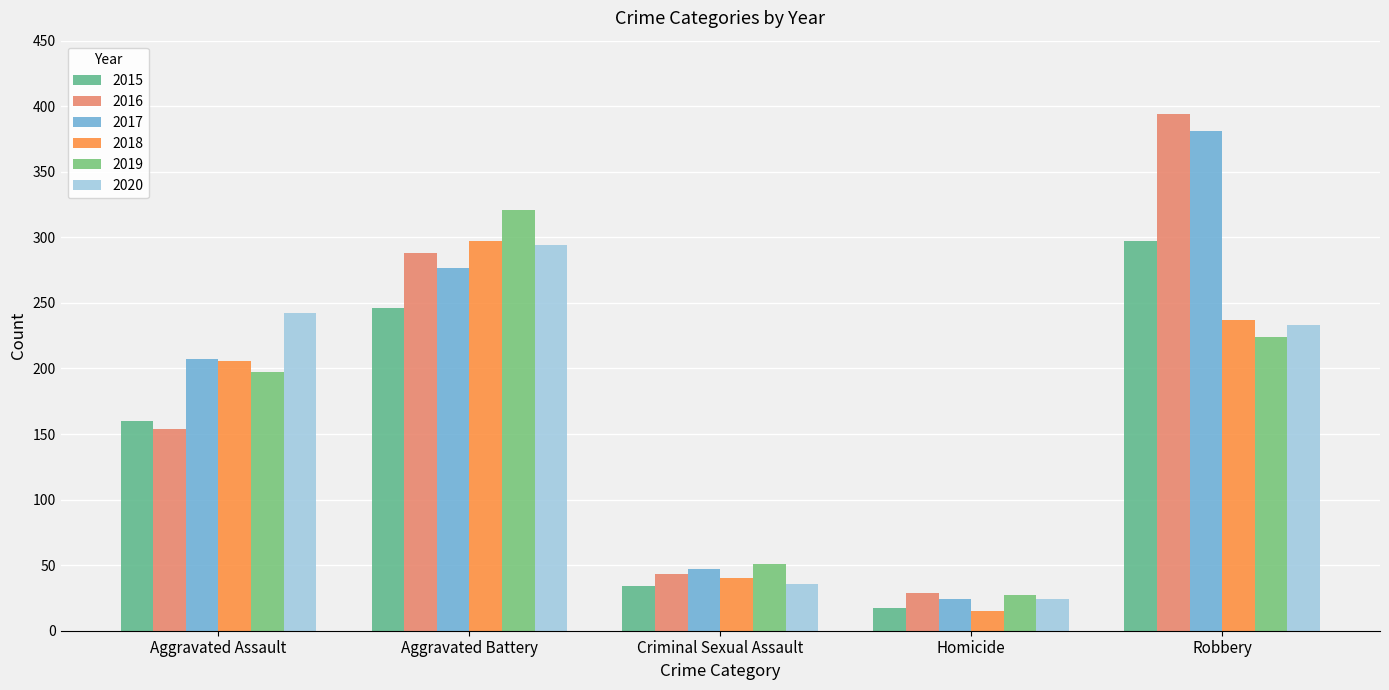

Reading right to left, list all the values displayed in this chart.

2015: 297	17	34	246	160
2016: 394	29	43	288	154
2017: 381	24	47	277	207
2018: 237	15	40	297	206
2019: 224	27	51	321	197
2020: 233	24	36	294	242